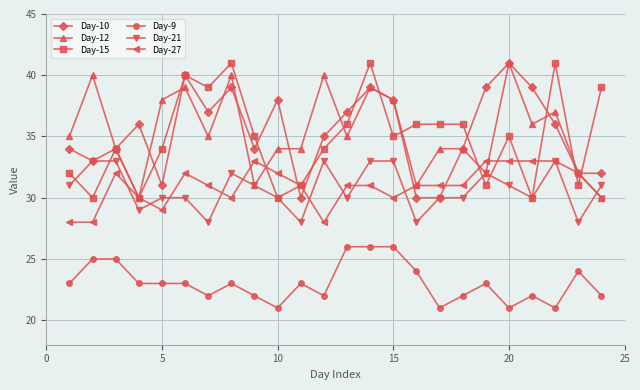

What are all the series names shown in the legend?

Day-10, Day-12, Day-15, Day-9, Day-21, Day-27